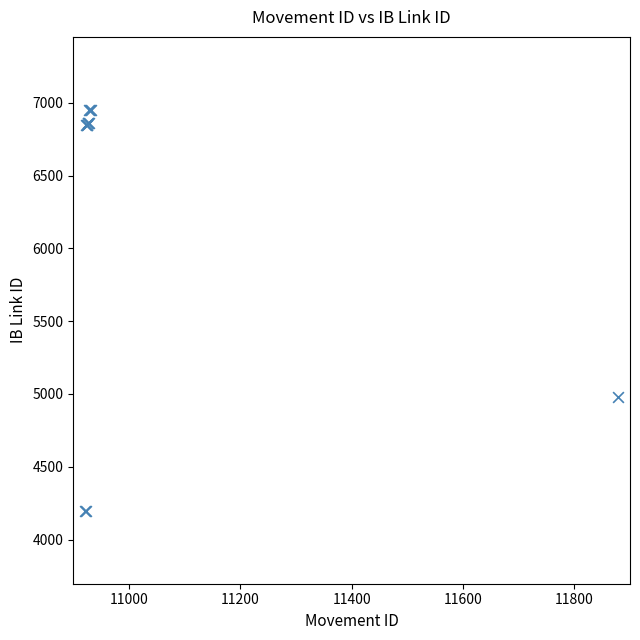

What Y value in the scatter plot is closest to 5574?

4979